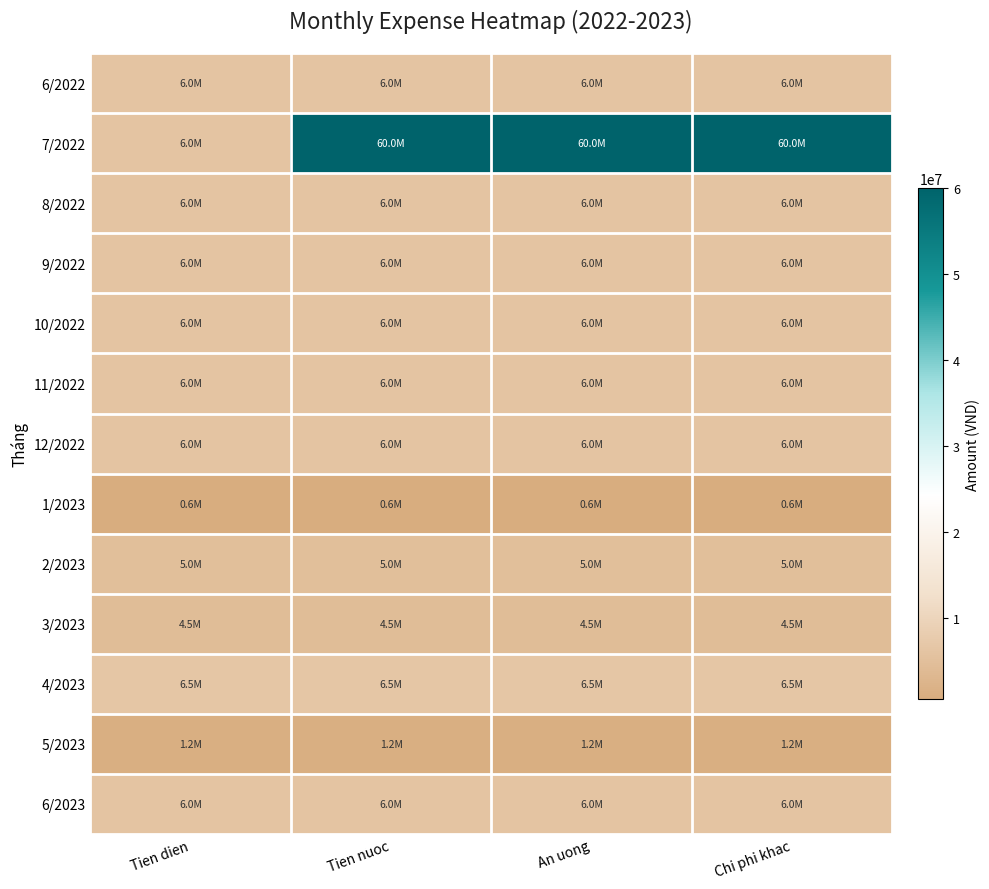

What is the spread (max minus min) of values at An uong?

59400000